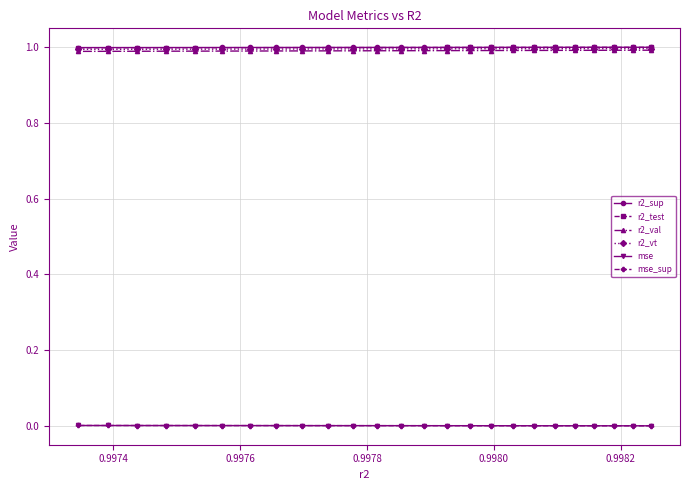

Is the value of mse_sup at 0.9976 greater than the value of r2_sup at 13?

No